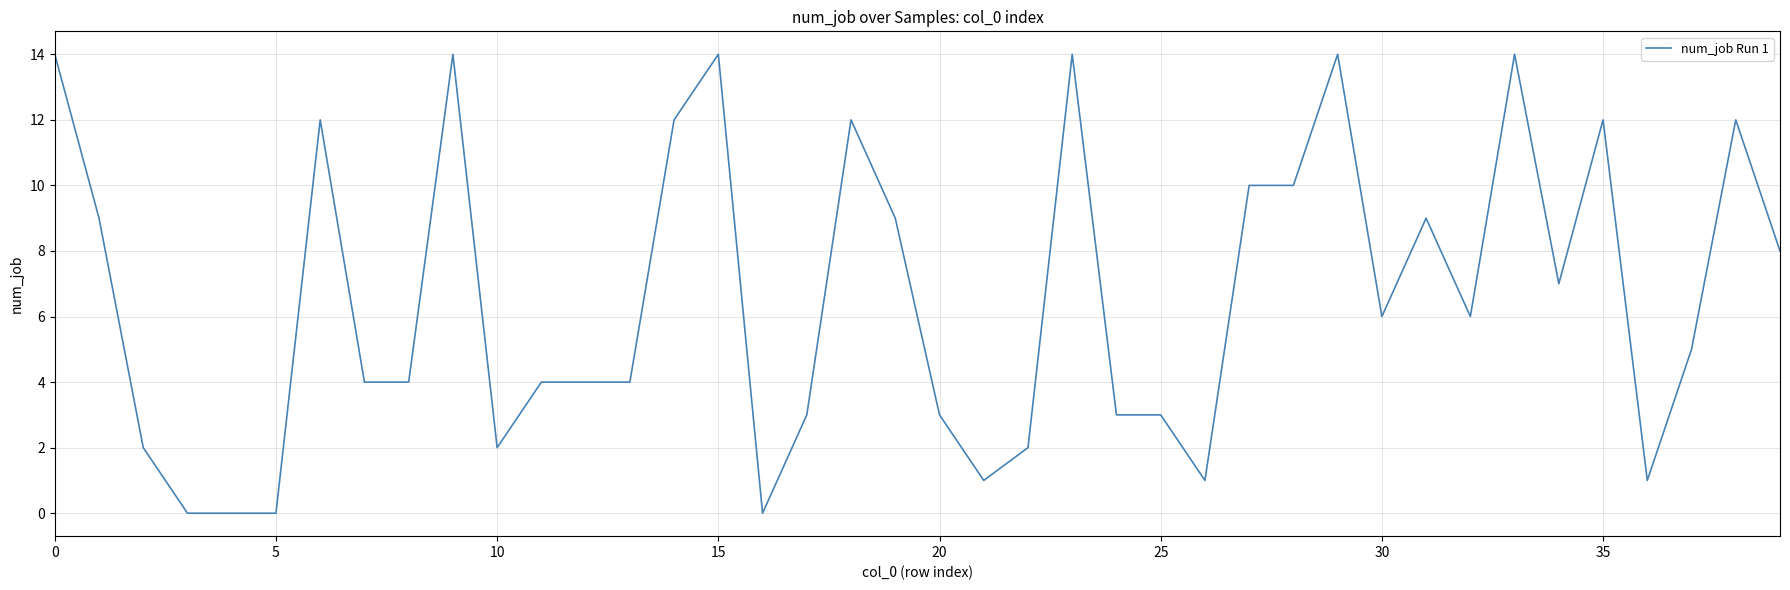

What is the maximum value shown in the chart?

14